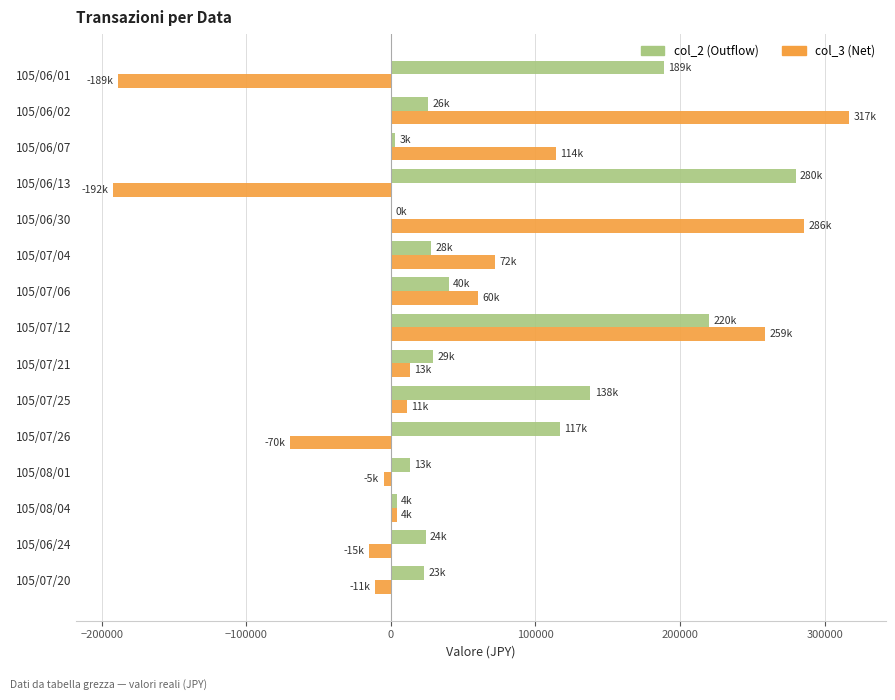

Which series has the largest total across all categories?

col_2 (Outflow)